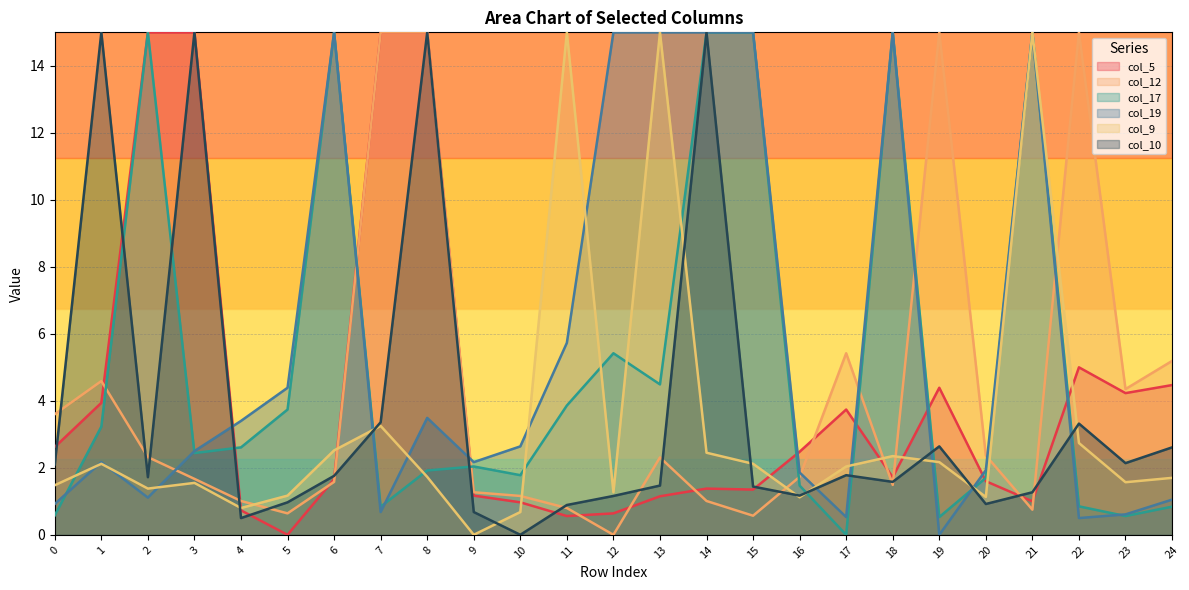

Count the number of categories in the chart.

25